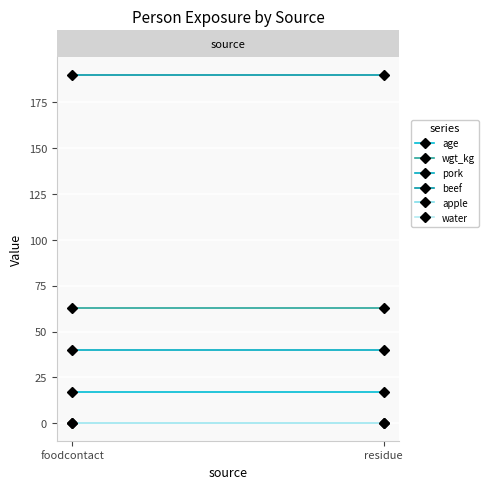

Where is pork nearest to the value 40?

foodcontact